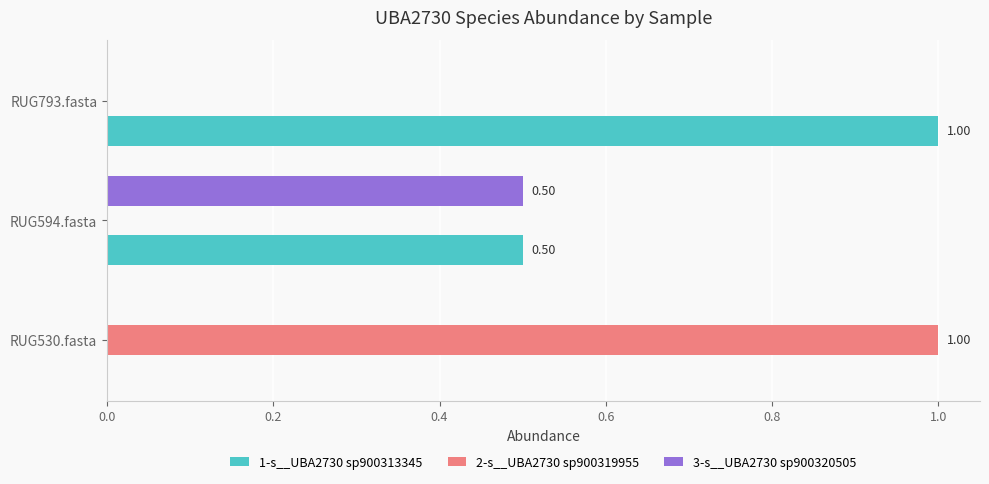

Count the number of categories in the chart.

3